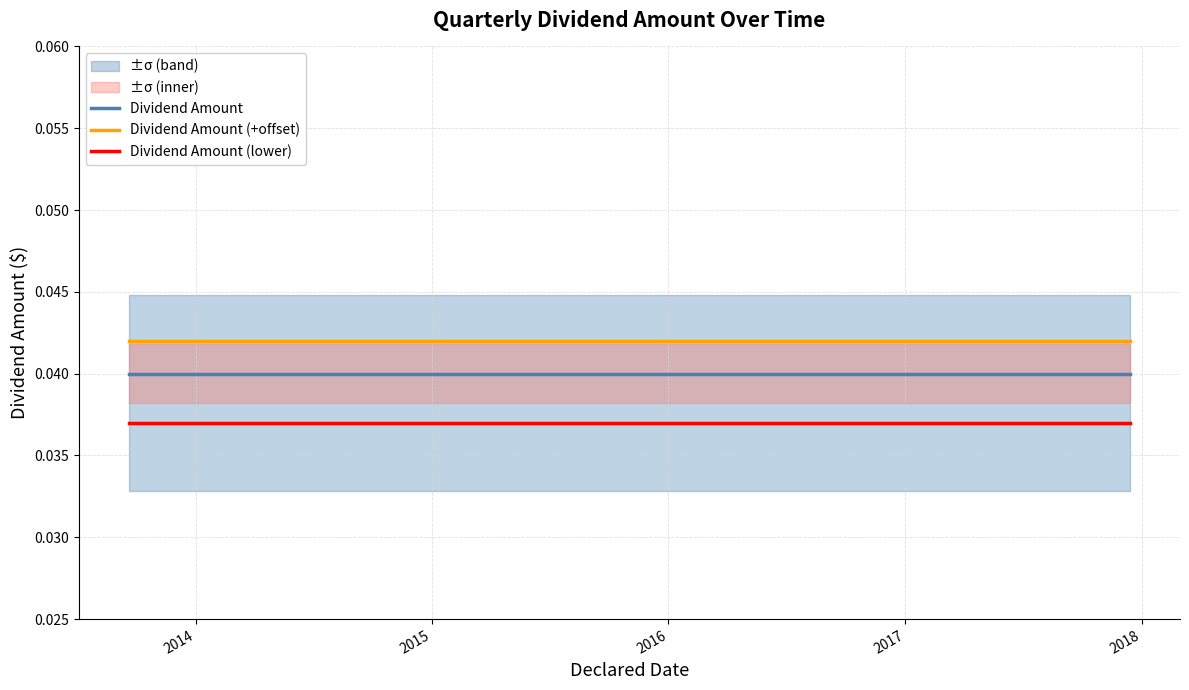

How many categories are shown in the chart?

18